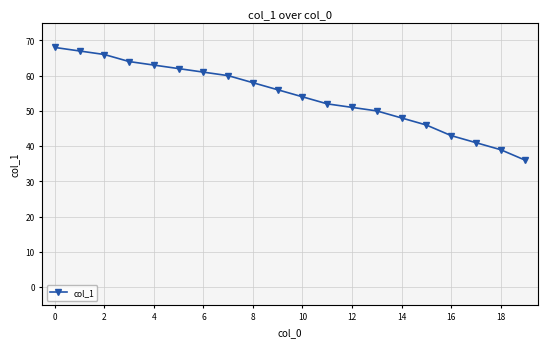

Reading left to right, what are all the values shown in this chart?

68	67	66	64	63	62	61	60	58	56	54	52	51	50	48	46	43	41	39	36